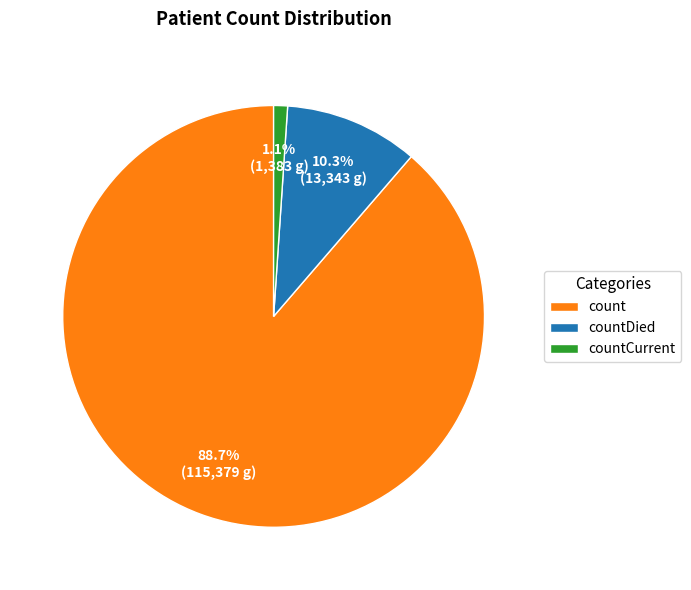

To the nearest percent, what is the difference between the count and countCurrent slice percentages?

88%